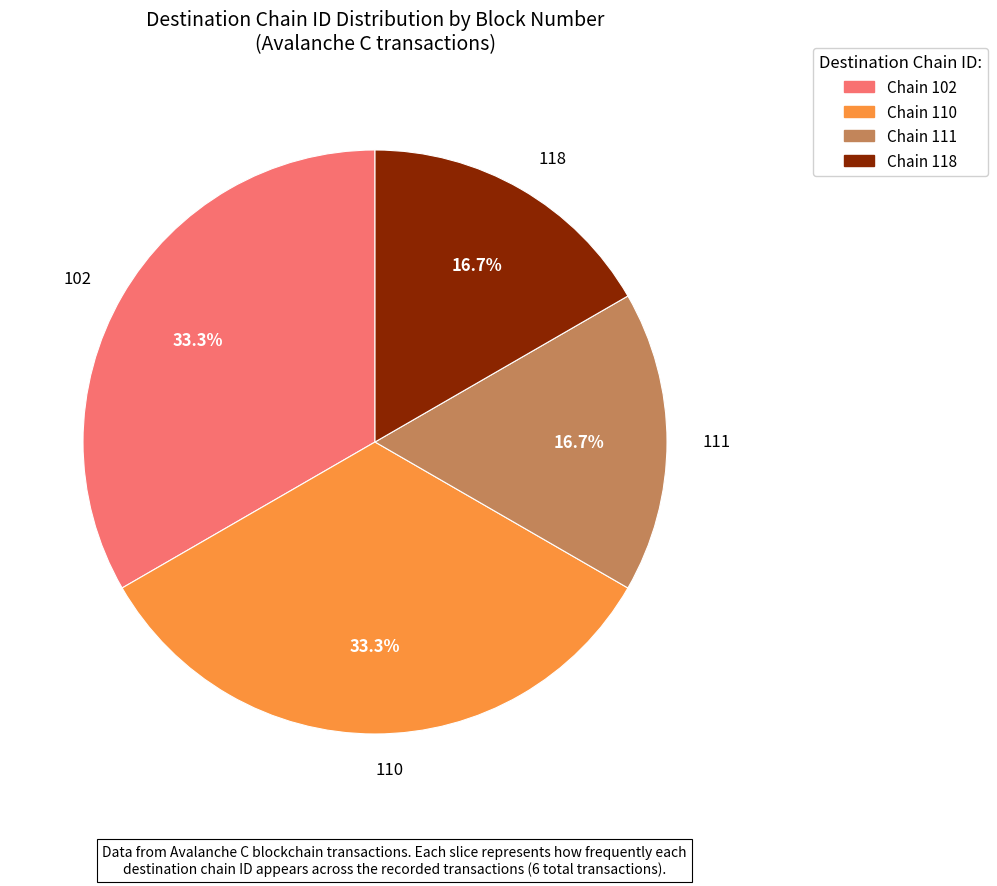

Is there a majority slice in this chart?

No